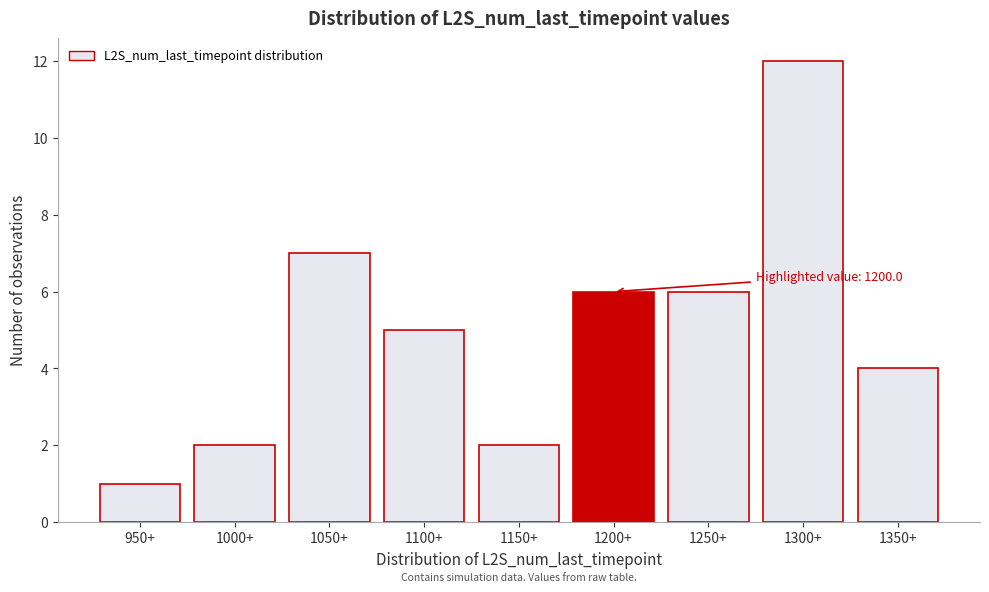

Reading left to right, extract all data points from this chart.

950+=1	1000+=2	1050+=7	1100+=5	1150+=2	1200+=6	1250+=6	1300+=12	1350+=4